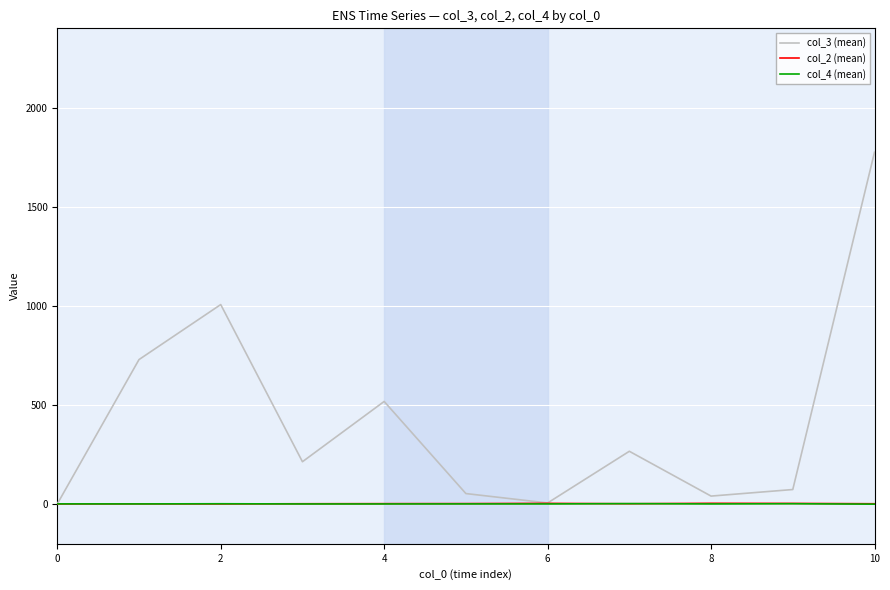

Which series has the largest total across all categories?

col_3 (mean)